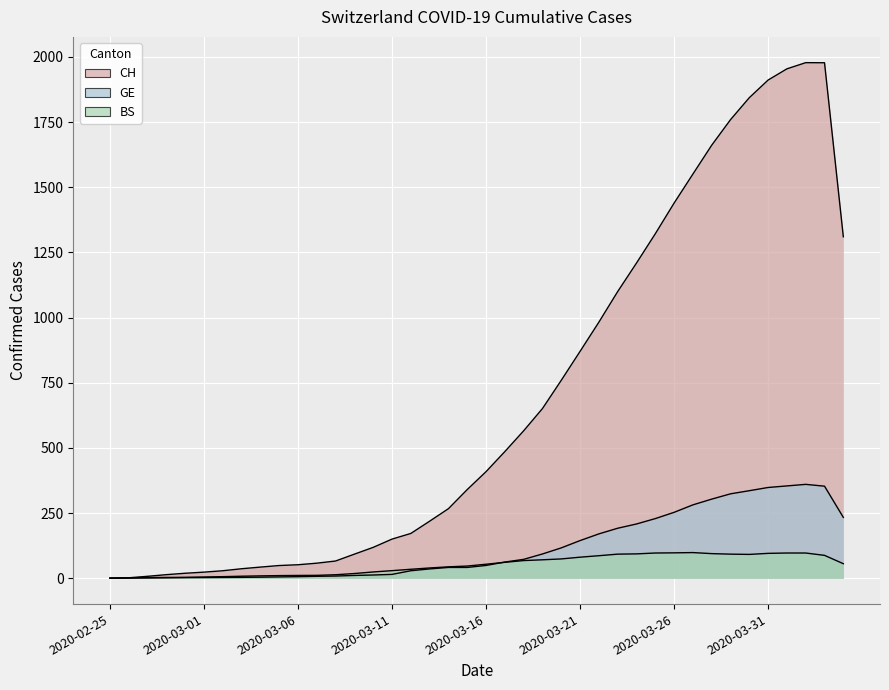

Is the value of CH at 2020-03-28 greater than the value of GE at 2020-03-05?

Yes